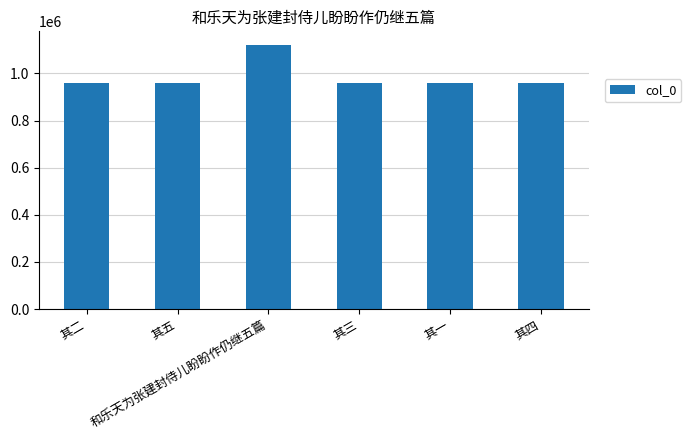

Approximately how many times larger is the value at 其一 compared to 其三?

1.0